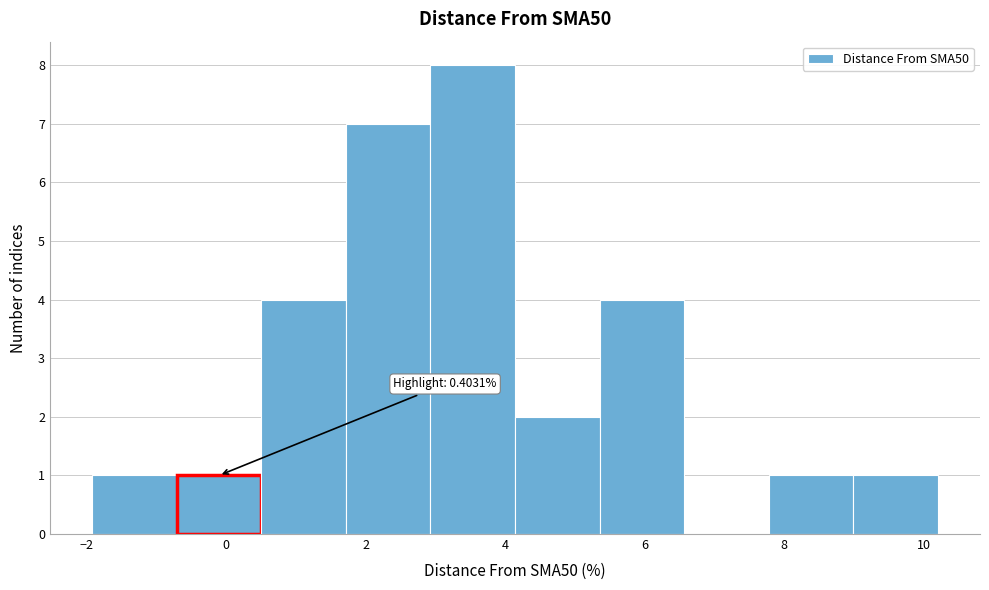

Over which range of the x-axis is the bar tallest?

3.0 to 4.2